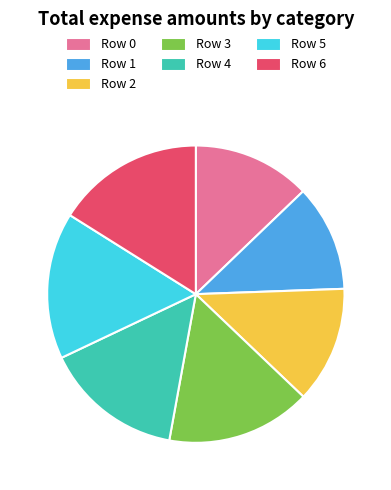

Count the number of slices in the pie.

7